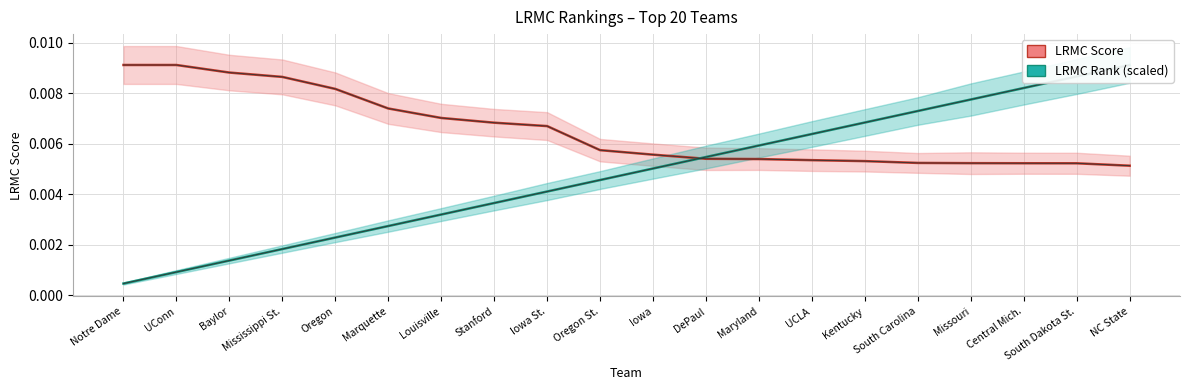

At which category is the sum across all series the highest?

NC State